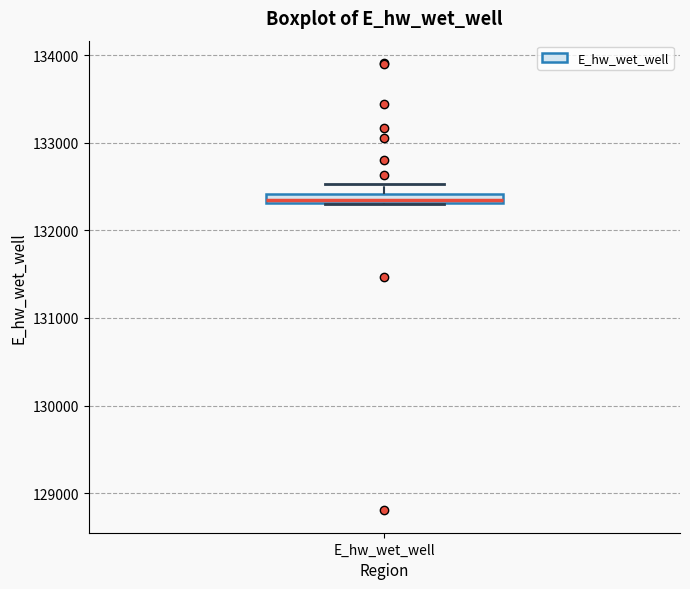

Where does the upper whisker of the box for E_hw_wet_well end on the y-axis? The values are not printed on the chart, so give them approximately, as read against the axis.

132500